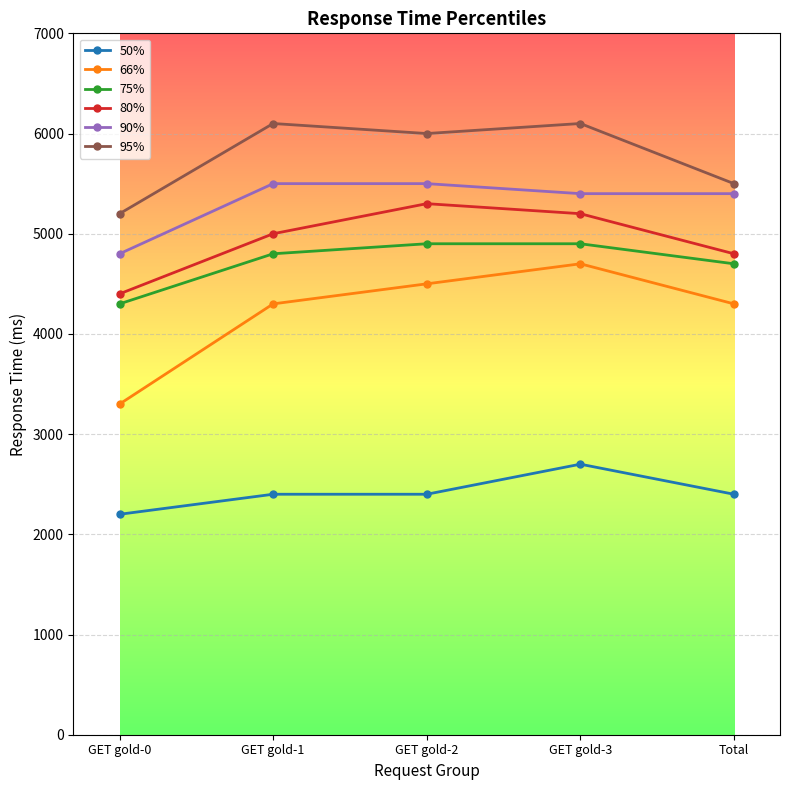

True or false: 95% and 50% cross at least once.

False